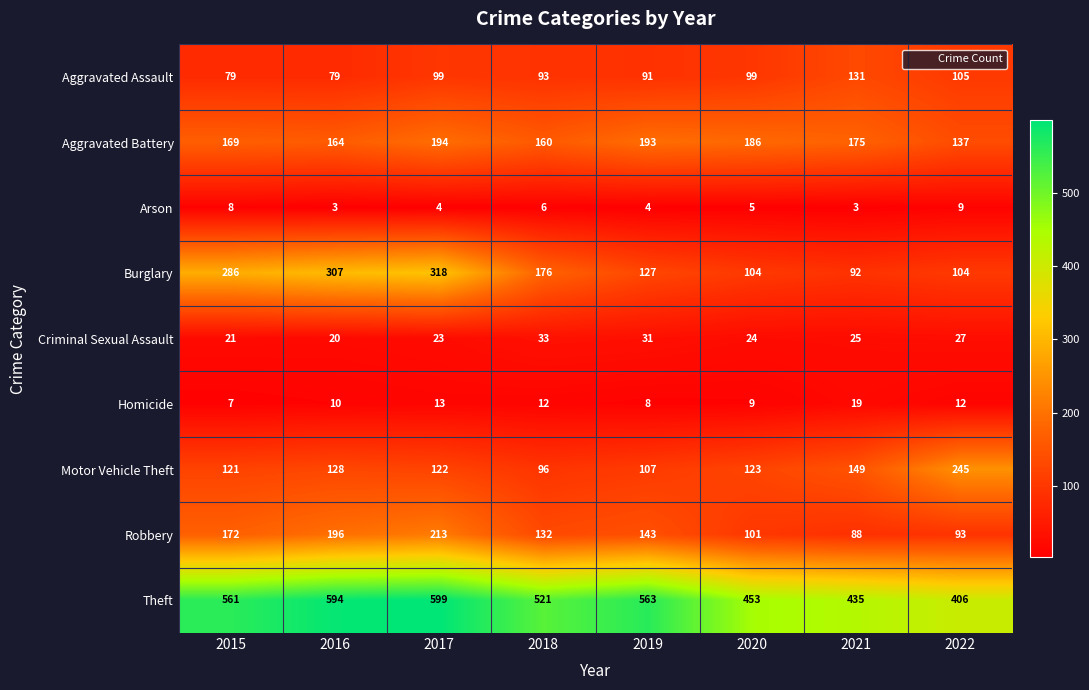

What is the difference between the Robbery values at 2016 and 2018?

64